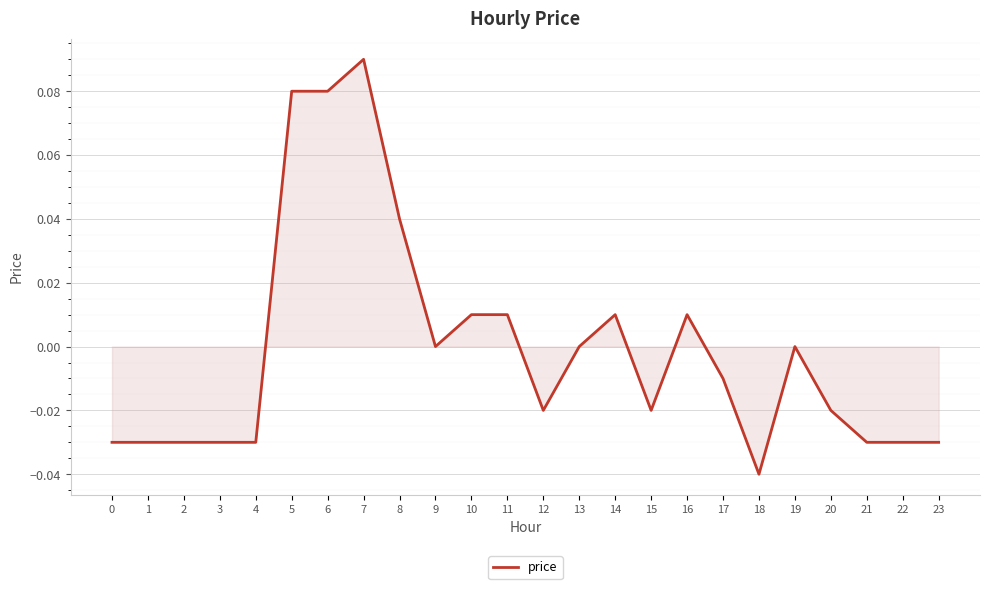

True or false: the data shows -0.0 at 21.

True